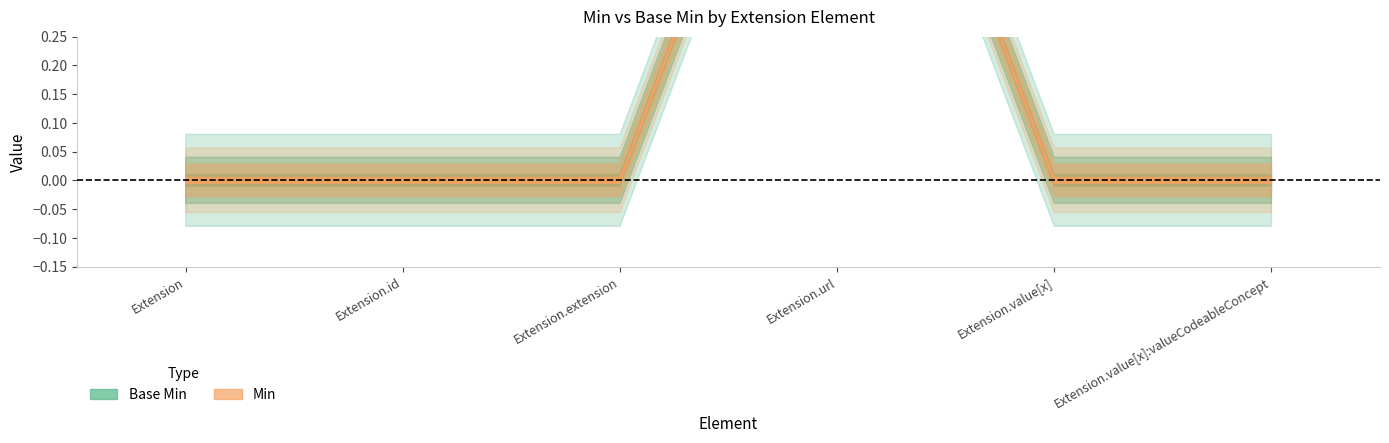

Does the chart display data point markers on the line(s)?

No